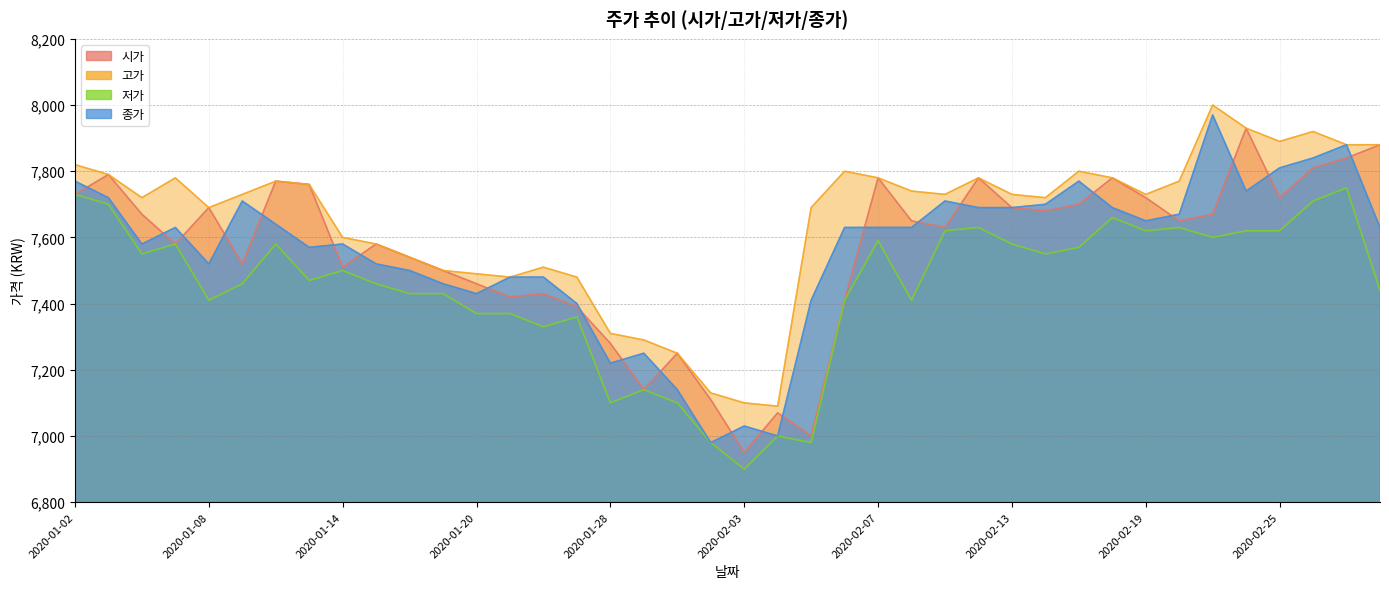

Reading left to right, transcribe all the data shown in this chart.

시가: 2020-01-02=7730	2020-01-03=7790	2020-01-06=7670	2020-01-07=7580	2020-01-08=7690	2020-01-09=7520	2020-01-10=7770	2020-01-13=7760	2020-01-14=7510	2020-01-15=7580	2020-01-16=7540	2020-01-17=7500	2020-01-20=7460	2020-01-21=7420	2020-01-22=7430	2020-01-23=7390	2020-01-28=7280	2020-01-29=7140	2020-01-30=7250	2020-01-31=7110	2020-02-03=6950	2020-02-04=7070	2020-02-05=7000	2020-02-06=7410	2020-02-07=7780	2020-02-10=7650	2020-02-11=7630	2020-02-12=7780	2020-02-13=7690	2020-02-14=7680	2020-02-17=7700	2020-02-18=7780	2020-02-19=7720	2020-02-20=7650	2020-02-21=7670	2020-02-24=7930	2020-02-25=7720	2020-02-26=7810	2020-02-27=7840	2020-02-28=7880
고가: 2020-01-02=7820	2020-01-03=7790	2020-01-06=7720	2020-01-07=7780	2020-01-08=7690	2020-01-09=7730	2020-01-10=7770	2020-01-13=7760	2020-01-14=7600	2020-01-15=7580	2020-01-16=7540	2020-01-17=7500	2020-01-20=7490	2020-01-21=7480	2020-01-22=7510	2020-01-23=7480	2020-01-28=7310	2020-01-29=7290	2020-01-30=7250	2020-01-31=7130	2020-02-03=7100	2020-02-04=7090	2020-02-05=7690	2020-02-06=7800	2020-02-07=7780	2020-02-10=7740	2020-02-11=7730	2020-02-12=7780	2020-02-13=7730	2020-02-14=7720	2020-02-17=7800	2020-02-18=7780	2020-02-19=7730	2020-02-20=7770	2020-02-21=8000	2020-02-24=7930	2020-02-25=7890	2020-02-26=7920	2020-02-27=7880	2020-02-28=7880
저가: 2020-01-02=7730	2020-01-03=7700	2020-01-06=7550	2020-01-07=7580	2020-01-08=7410	2020-01-09=7460	2020-01-10=7580	2020-01-13=7470	2020-01-14=7500	2020-01-15=7460	2020-01-16=7430	2020-01-17=7430	2020-01-20=7370	2020-01-21=7370	2020-01-22=7330	2020-01-23=7360	2020-01-28=7100	2020-01-29=7140	2020-01-30=7100	2020-01-31=6980	2020-02-03=6900	2020-02-04=7000	2020-02-05=6980	2020-02-06=7410	2020-02-07=7590	2020-02-10=7410	2020-02-11=7620	2020-02-12=7630	2020-02-13=7580	2020-02-14=7550	2020-02-17=7570	2020-02-18=7660	2020-02-19=7620	2020-02-20=7630	2020-02-21=7600	2020-02-24=7620	2020-02-25=7620	2020-02-26=7710	2020-02-27=7750	2020-02-28=7440
종가: 2020-01-02=7770	2020-01-03=7720	2020-01-06=7580	2020-01-07=7630	2020-01-08=7520	2020-01-09=7710	2020-01-10=7640	2020-01-13=7570	2020-01-14=7580	2020-01-15=7520	2020-01-16=7500	2020-01-17=7460	2020-01-20=7430	2020-01-21=7480	2020-01-22=7480	2020-01-23=7400	2020-01-28=7220	2020-01-29=7250	2020-01-30=7140	2020-01-31=6980	2020-02-03=7030	2020-02-04=7000	2020-02-05=7410	2020-02-06=7630	2020-02-07=7630	2020-02-10=7630	2020-02-11=7710	2020-02-12=7690	2020-02-13=7690	2020-02-14=7700	2020-02-17=7770	2020-02-18=7690	2020-02-19=7650	2020-02-20=7670	2020-02-21=7970	2020-02-24=7740	2020-02-25=7810	2020-02-26=7840	2020-02-27=7880	2020-02-28=7630